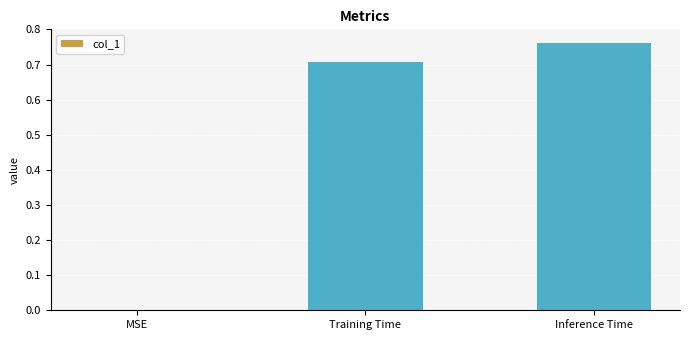

The chart shows a value of -0.4 at MSE. True or false?

False